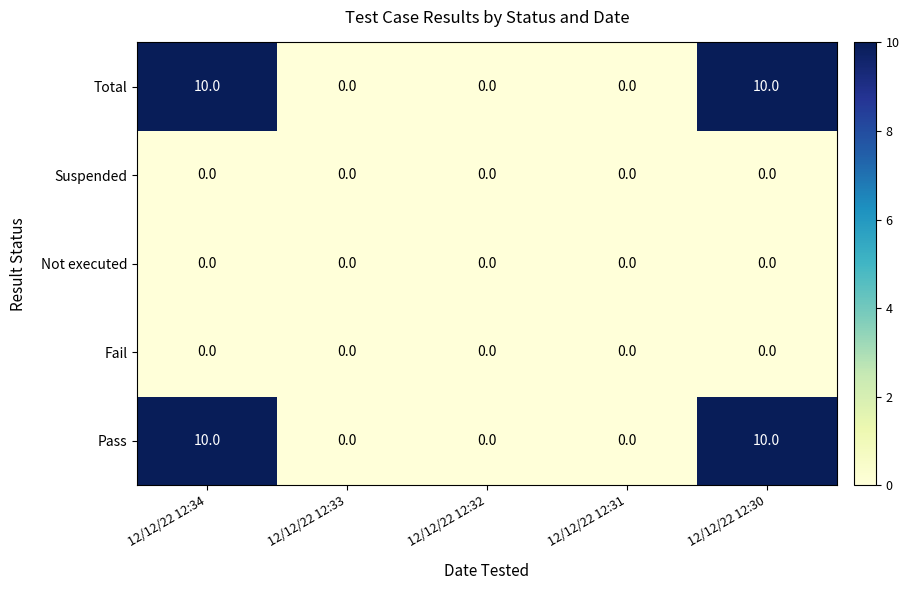

Is it true that Suspended equals 0 at 12/12/22 12:30?

True